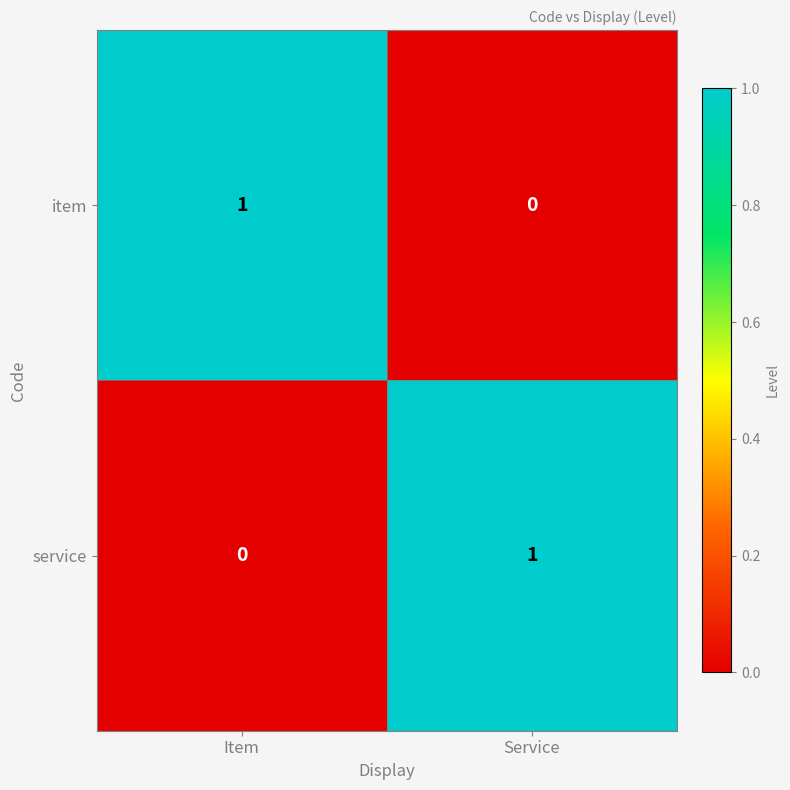

Reading left to right, what are all the values shown in this chart?

item: Item=1	Service=0
service: Item=0	Service=1